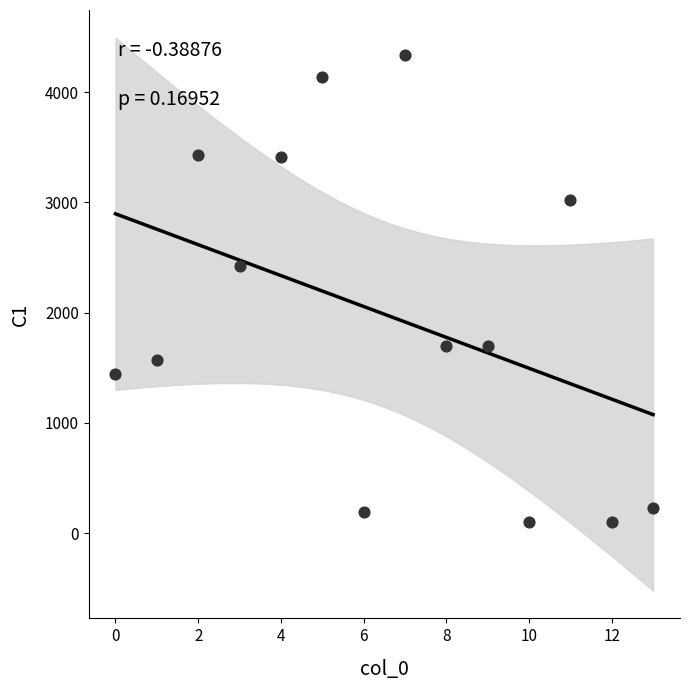

What is the range of Y values (max minus min)?

4235